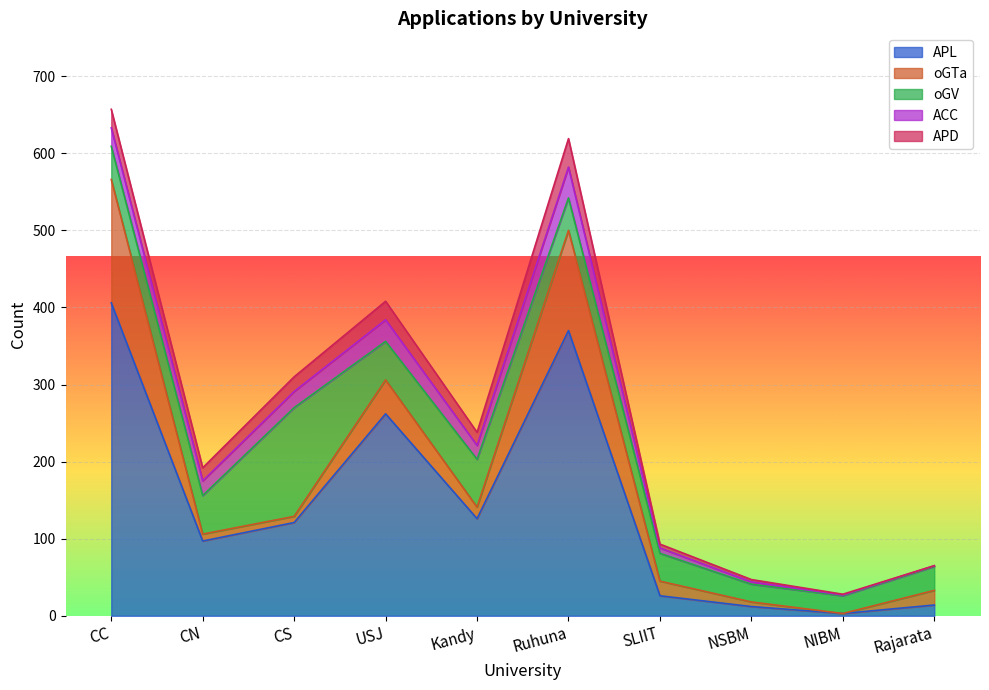

List the labels in order of APL value, largest first.

CC, Ruhuna, USJ, Kandy, CS, CN, SLIIT, Rajarata, NSBM, NIBM